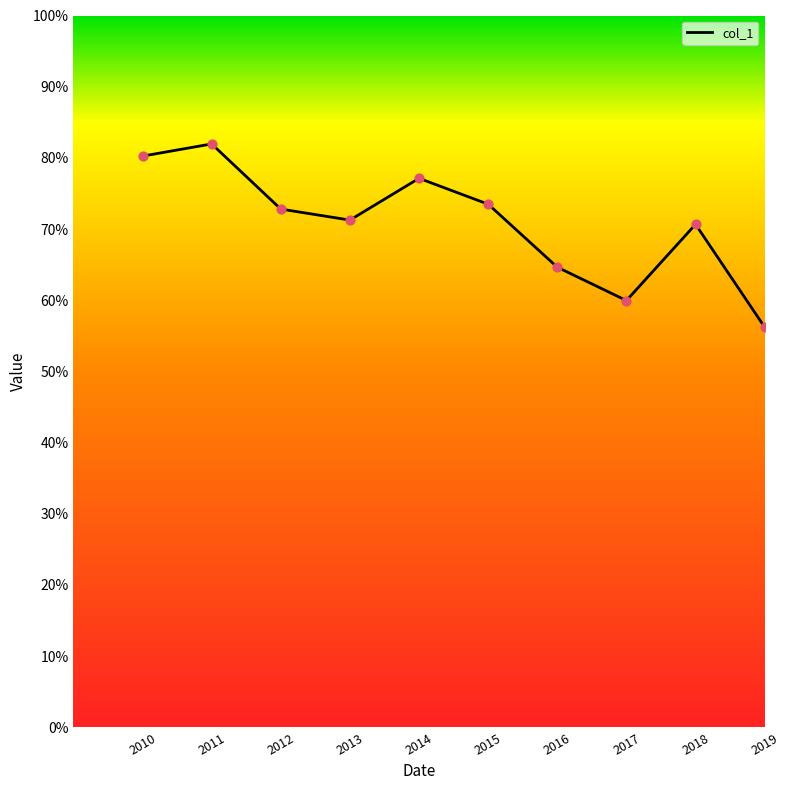

Is this an area chart (filled region under the line)?

No